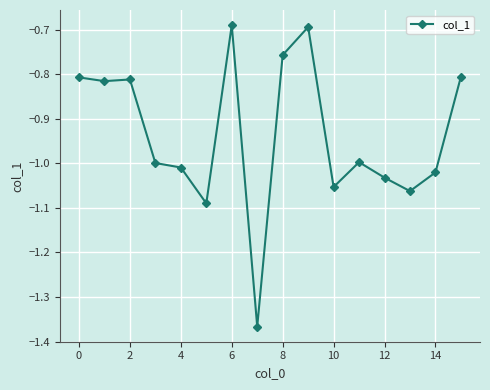

True or false: there are more than 0 points higher than both neighbors.

True